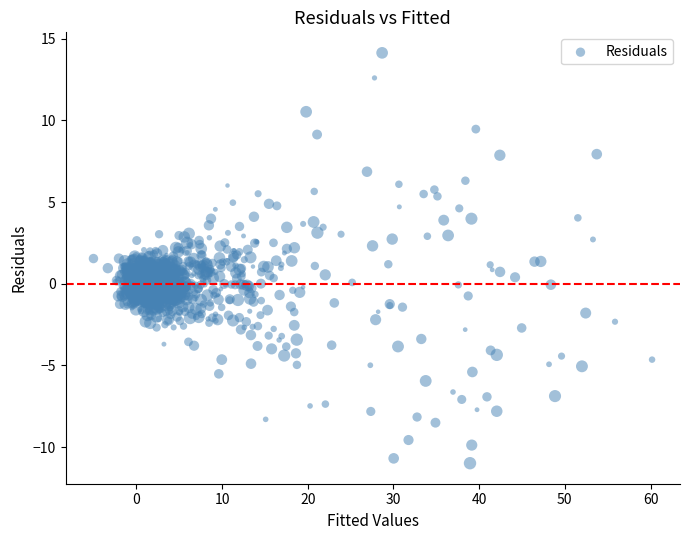

What is the range of X values (max minus min)?

65.2